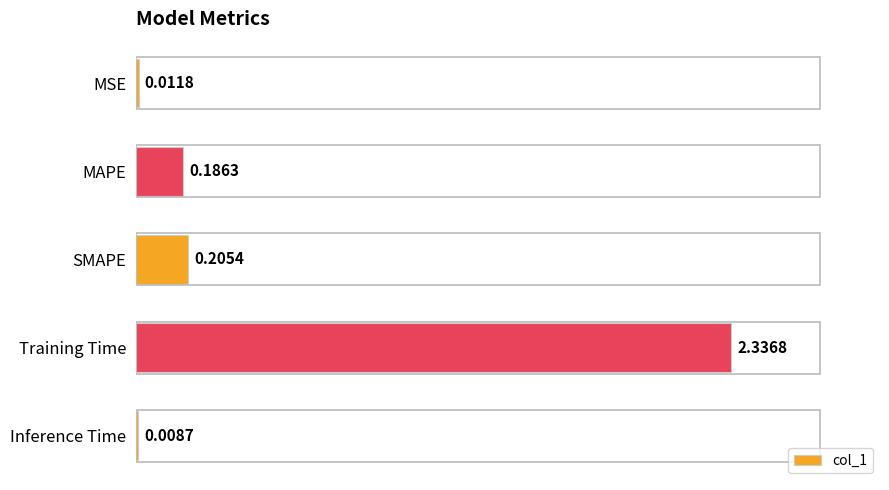

Which has a higher value, MSE or MAPE?

MAPE